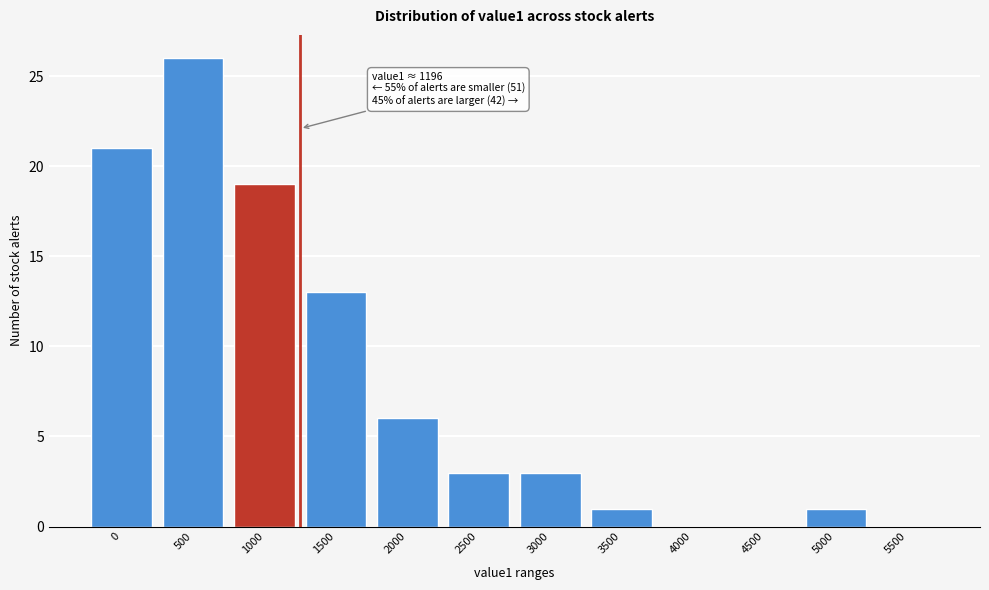

Reading left to right, list all the values displayed in this chart.

0=21	500=26	1000=19	1500=13	2000=6	2500=3	3000=3	3500=1	4000=0	4500=0	5000=1	5500=0